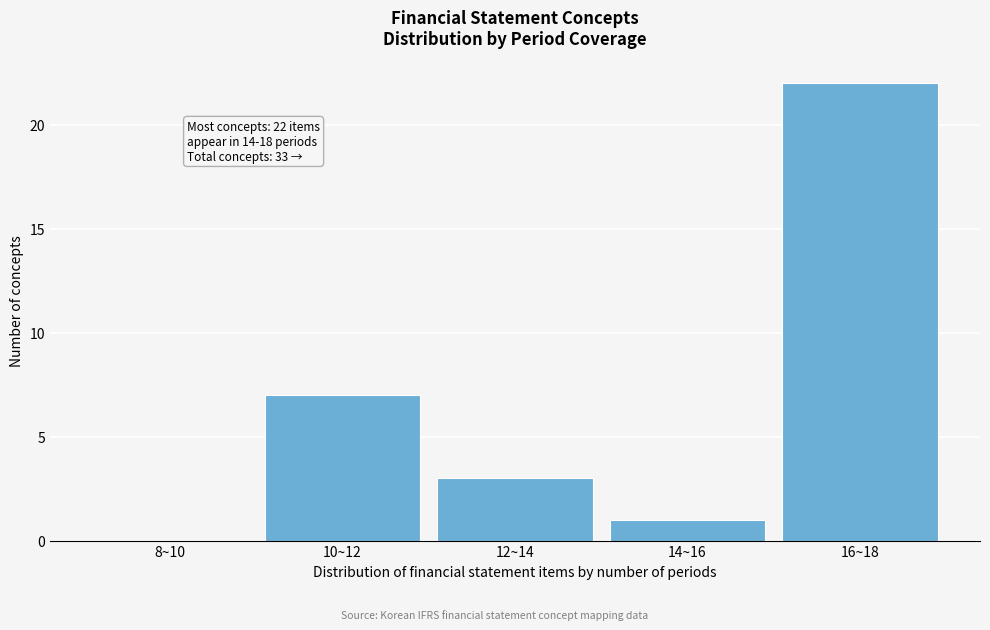

Reading left to right, extract all data points from this chart.

8~10=0	10~12=7	12~14=3	14~16=1	16~18=22